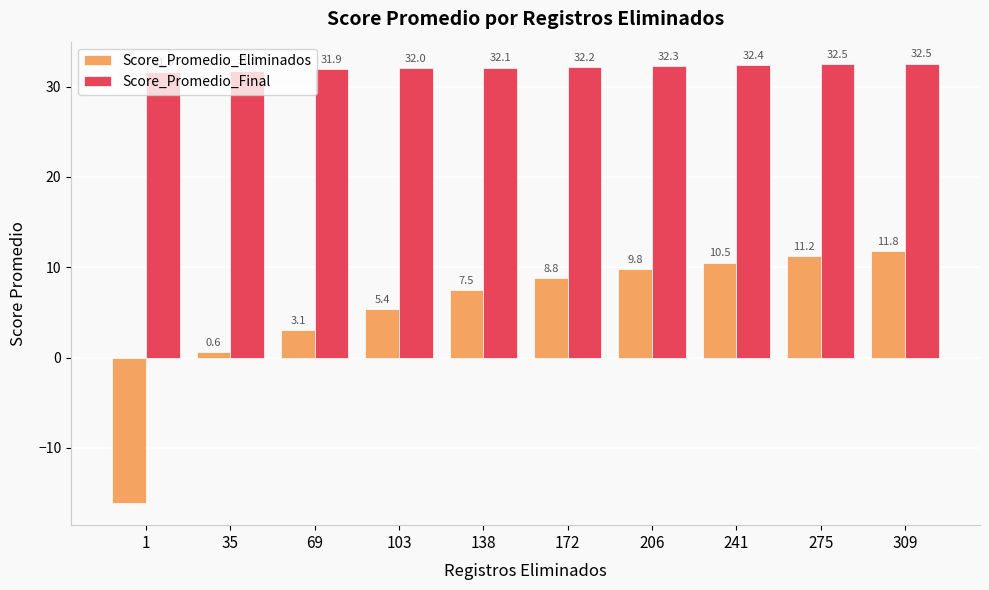

List the series in order of their peak value, highest first.

Score_Promedio_Final, Score_Promedio_Eliminados